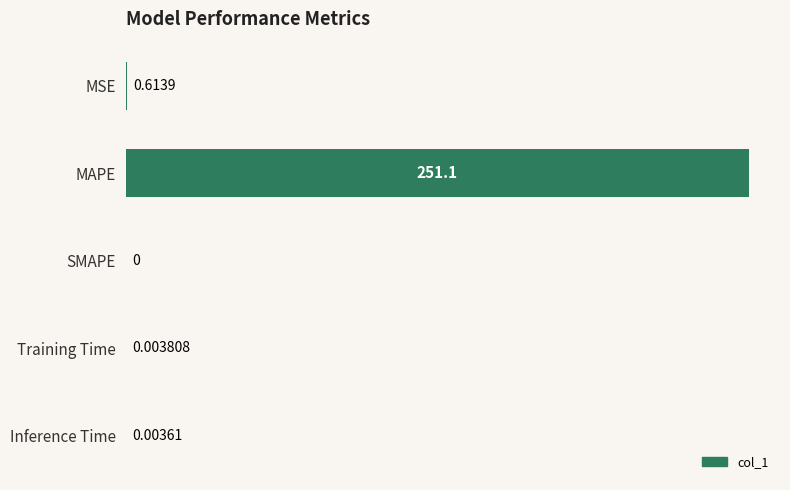

What is the average value?

50.3